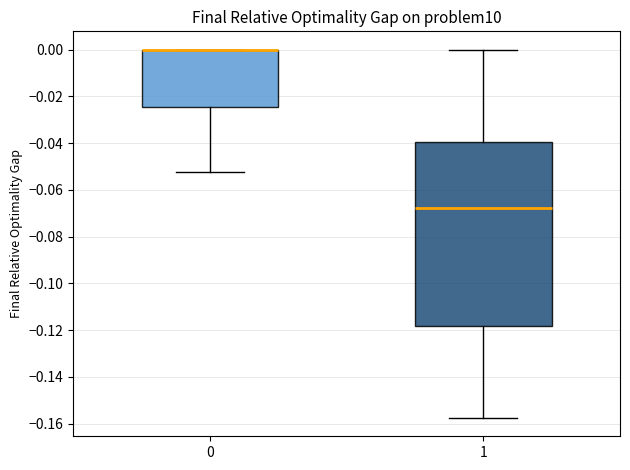

Which box is the tallest, from its lower edge to its upper edge?

1